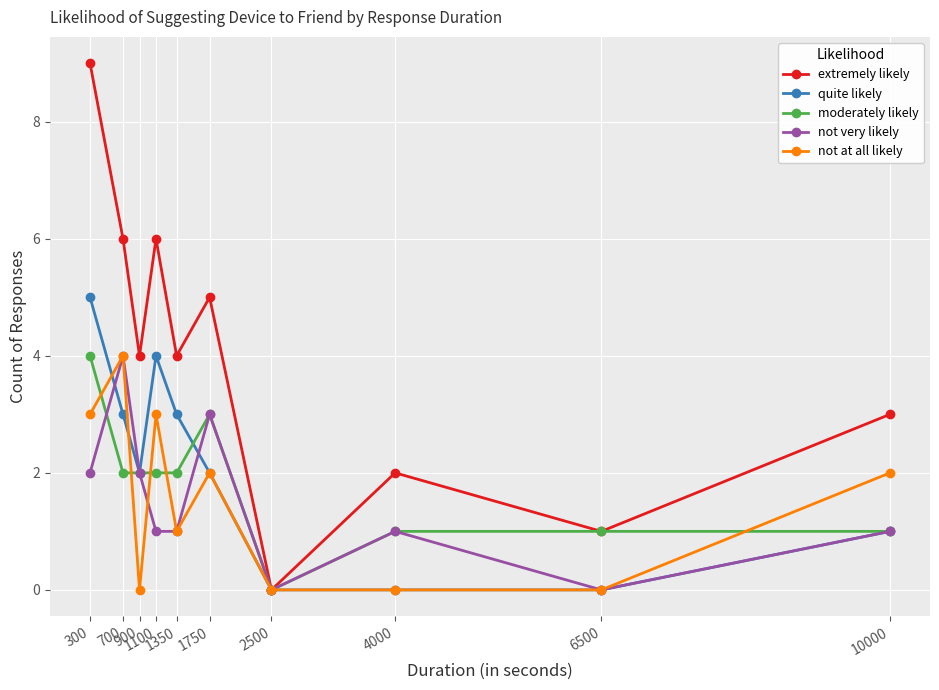

Reading left to right, transcribe all the data shown in this chart.

extremely likely: 9	6	4	6	4	5	0	2	1	3
quite likely: 5	3	2	4	3	2	0	0	0	1
moderately likely: 4	2	2	2	2	3	0	1	1	1
not very likely: 2	4	2	1	1	3	0	1	0	1
not at all likely: 3	4	0	3	1	2	0	0	0	2